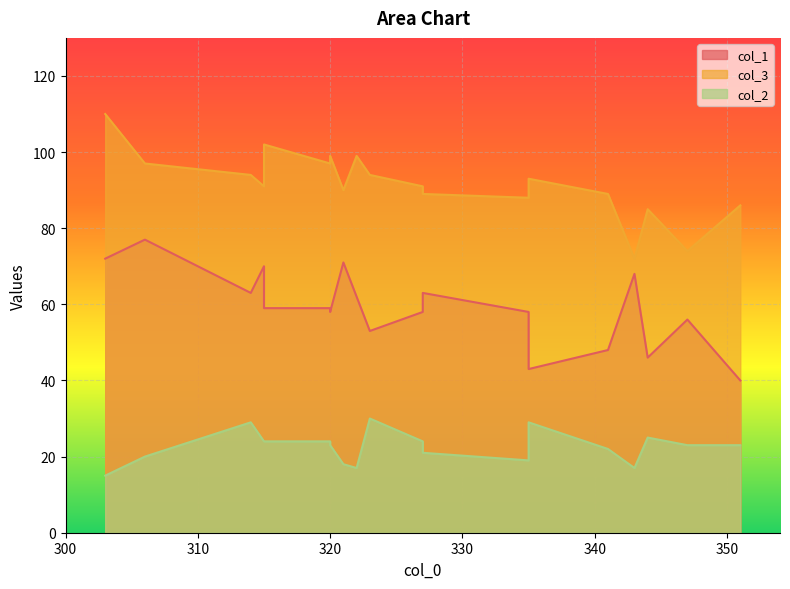

Which series has the largest range (max minus min)?

col_3